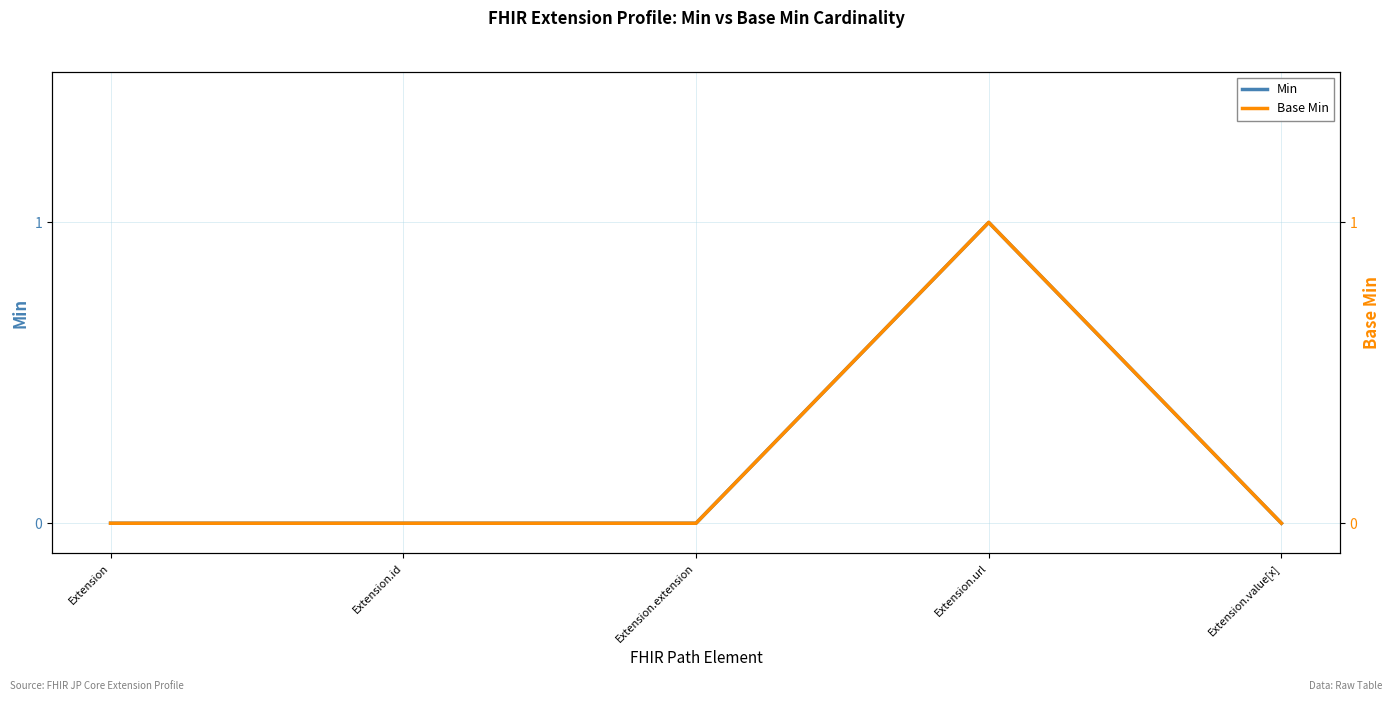

What position from the right is Extension?

5